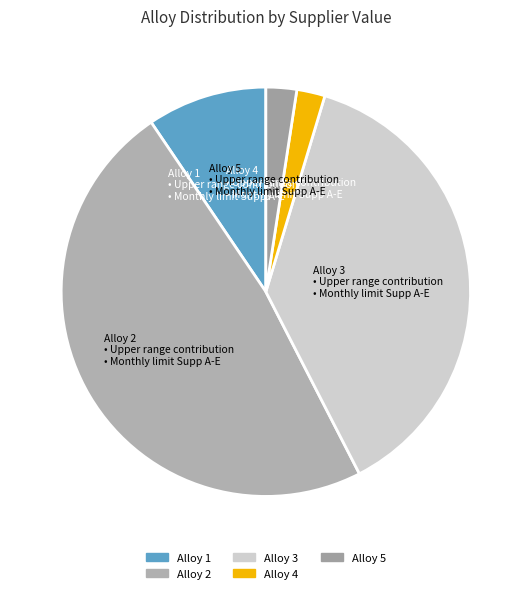

What is the ratio of the value at Alloy 1 to the value at Alloy 5?

3.9